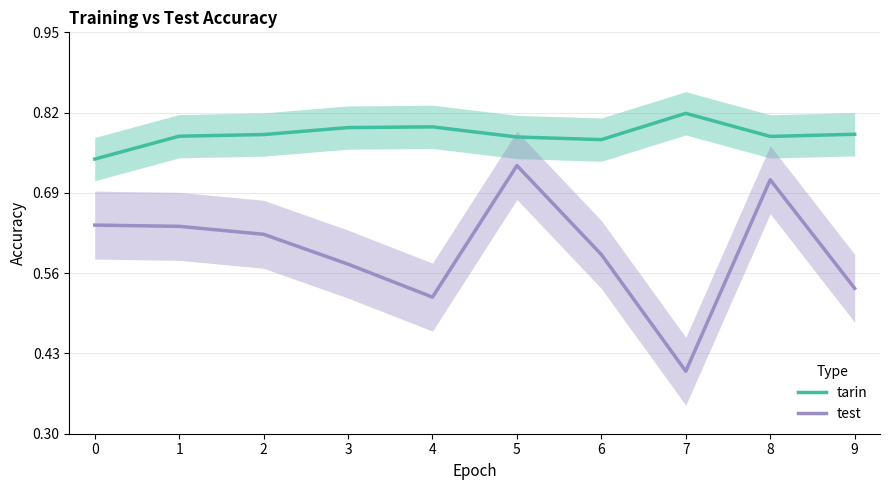

What is the greatest value displayed?

0.8